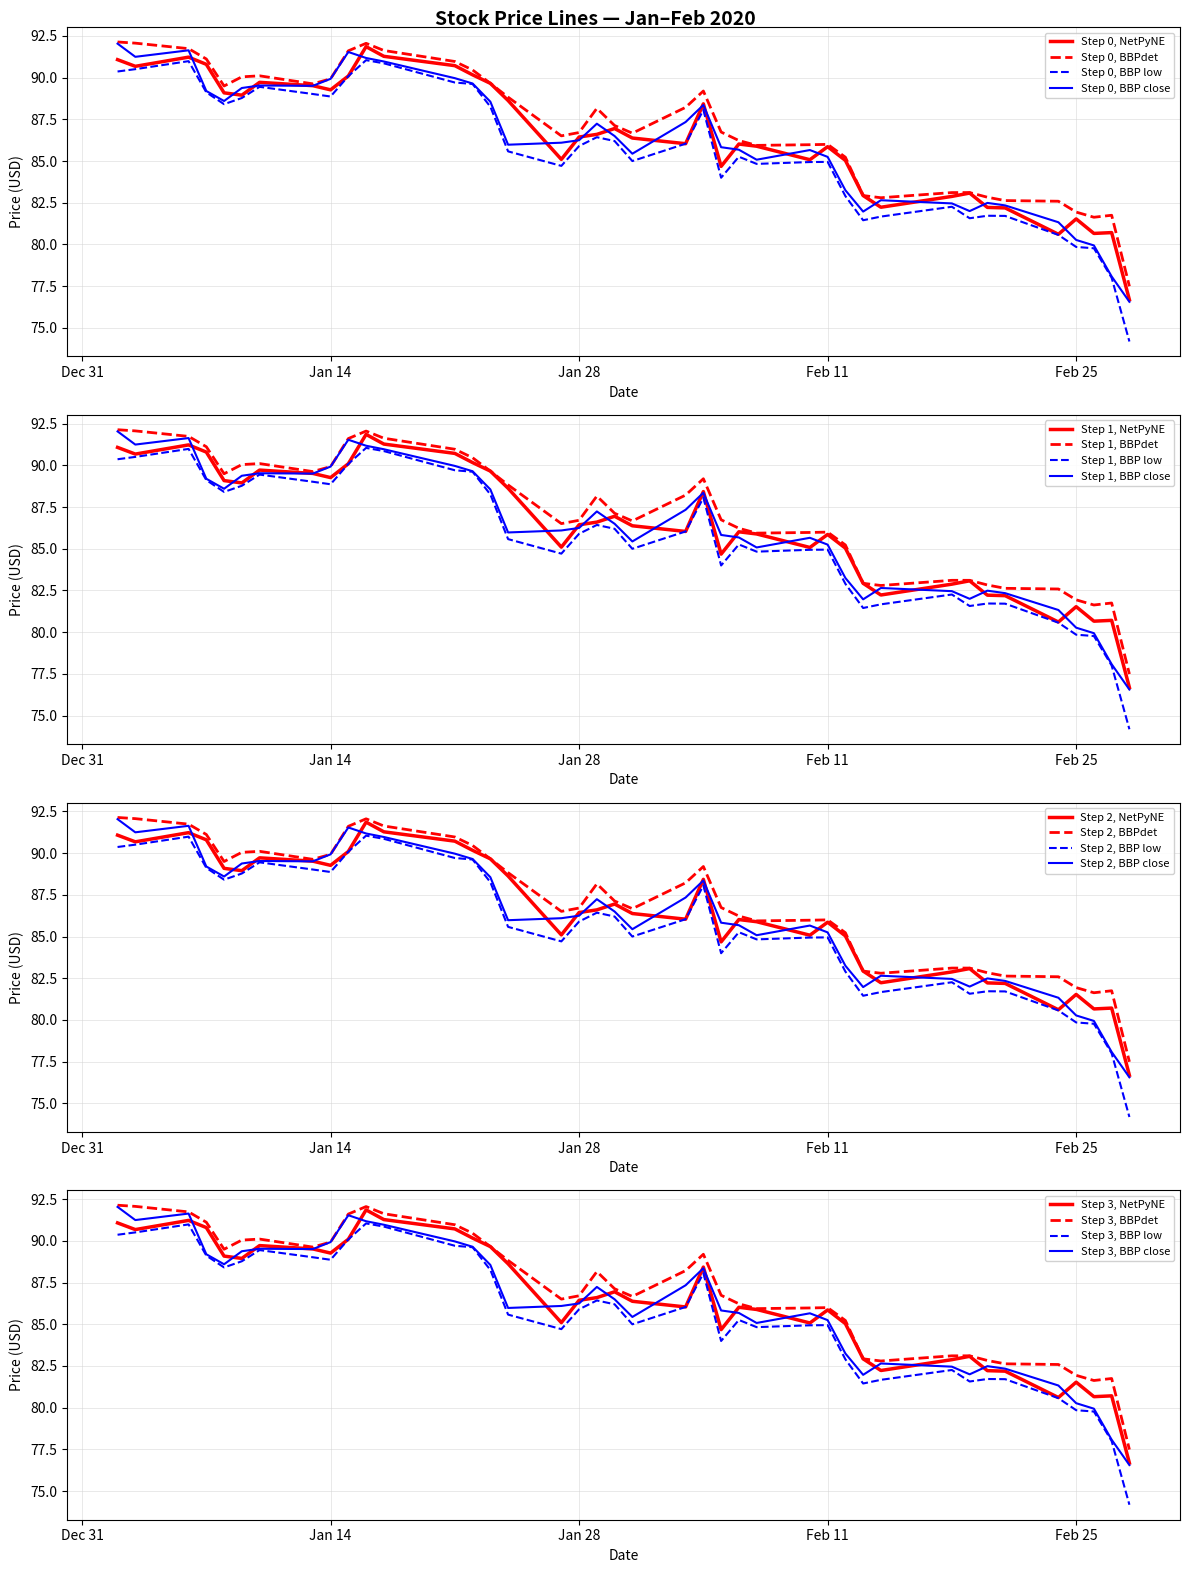

How many interior local peaks does the Low series have?

9